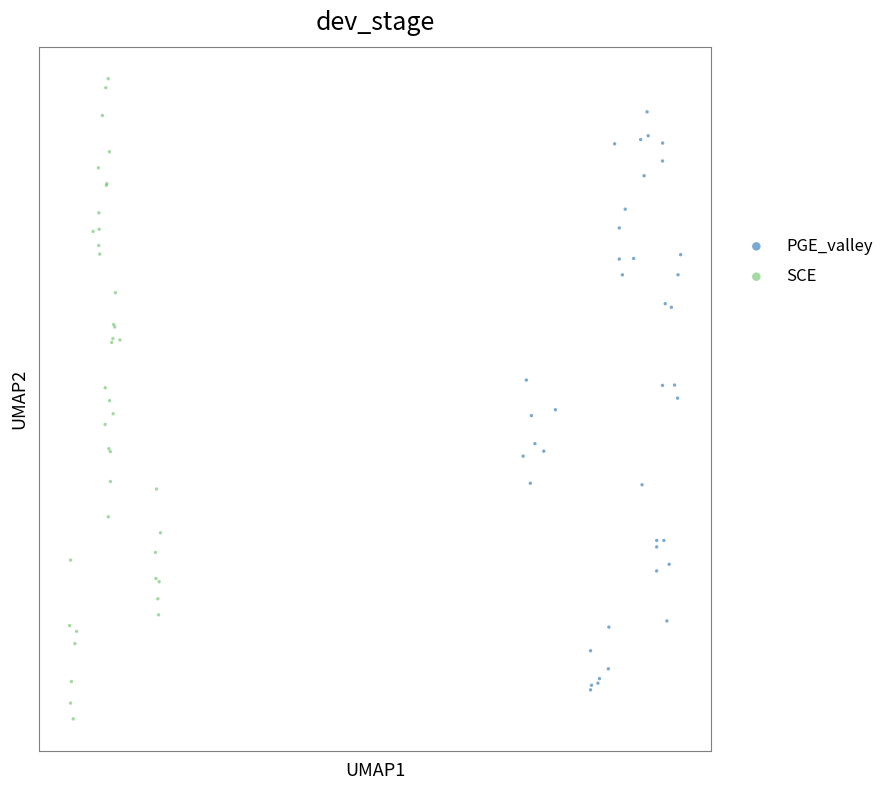

Which series contains the highest Y value?

SCE